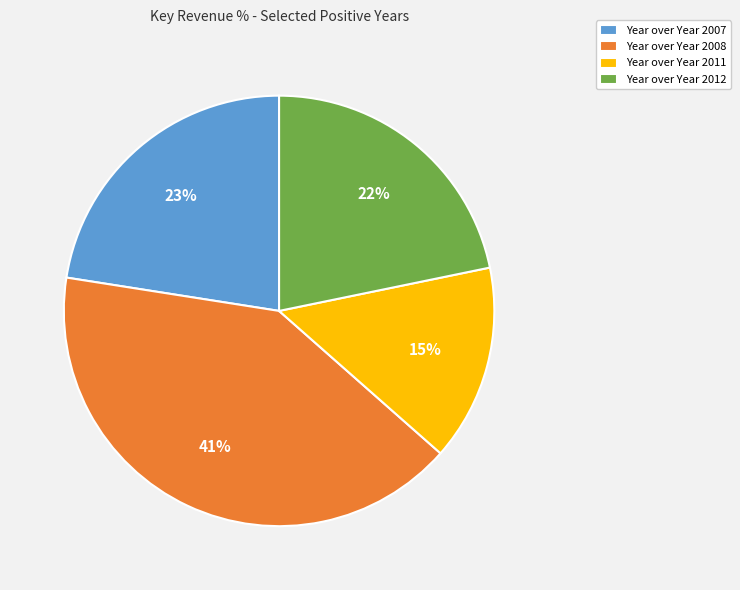

The Year over Year 2011 slice represents 7% of the pie. True or false?

False